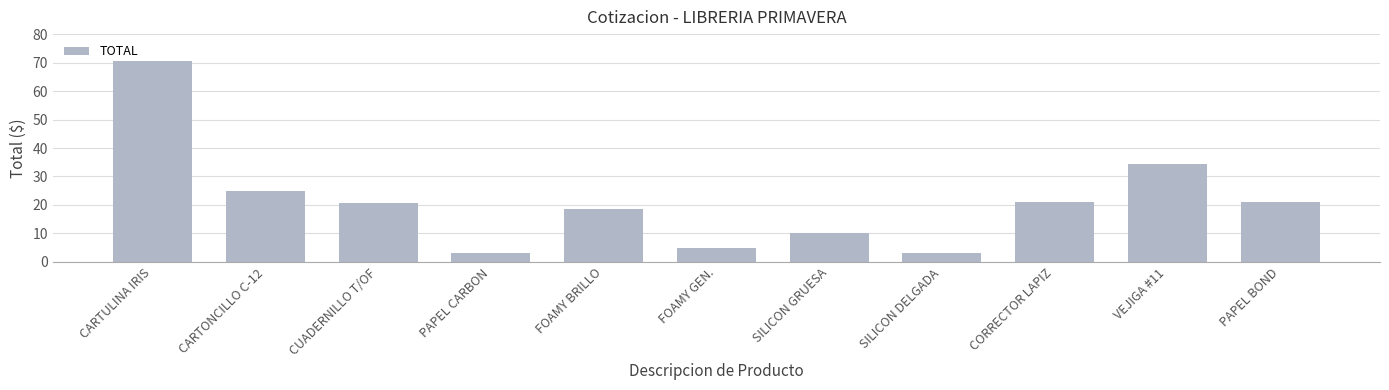

How many data points does each series have?

11